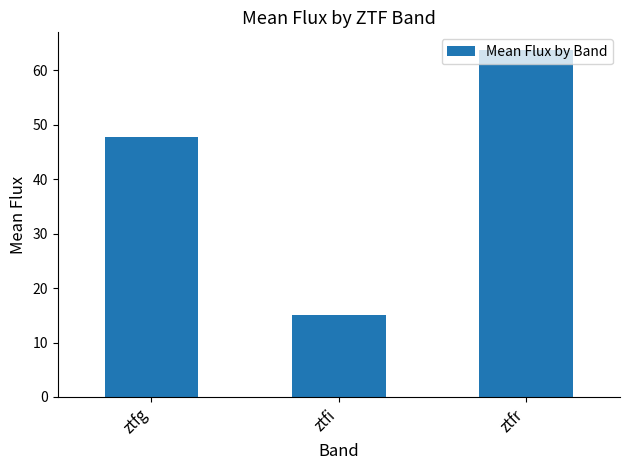

What is the smallest value displayed?

15.1